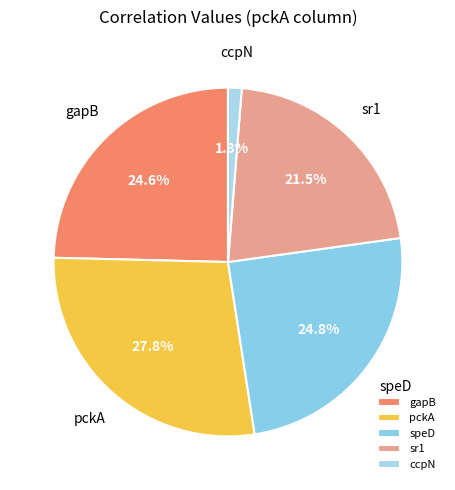

Does speD account for over 50% of the chart?

No